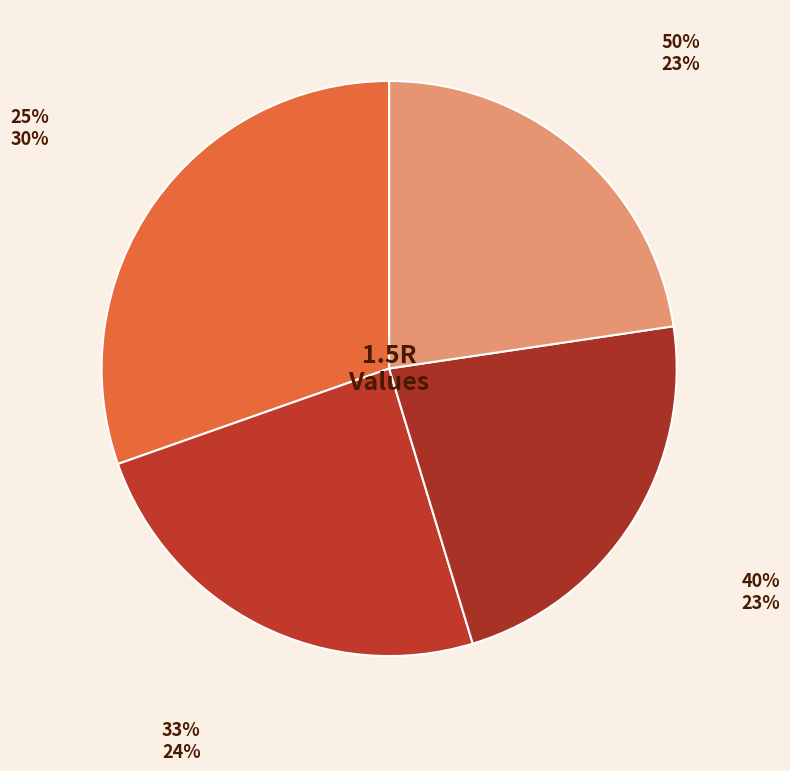

Do 33% and 50% together represent more than half of the pie?

No